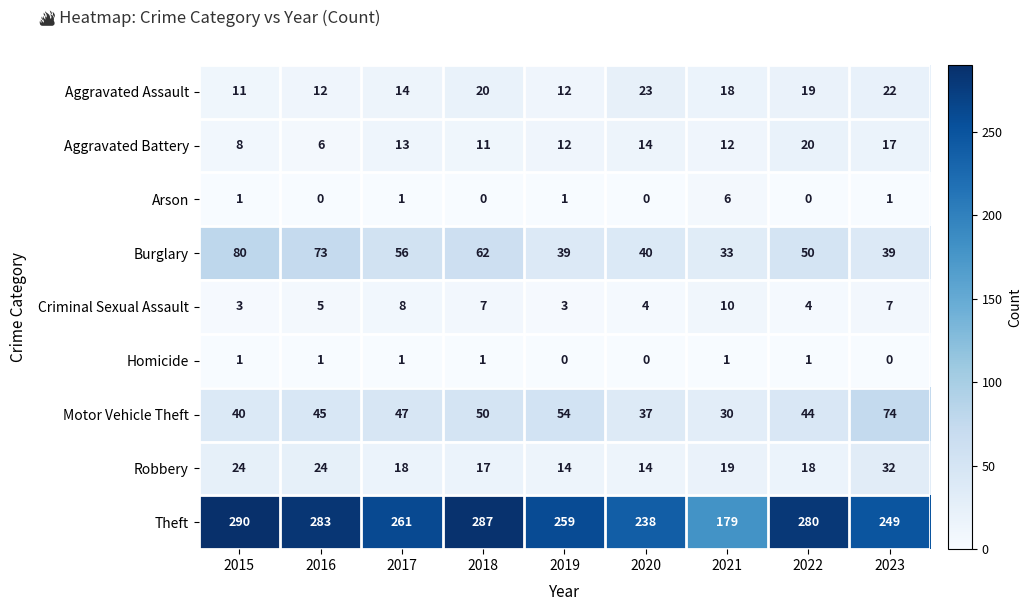

Is it true that Robbery equals 18 at 2022?

True